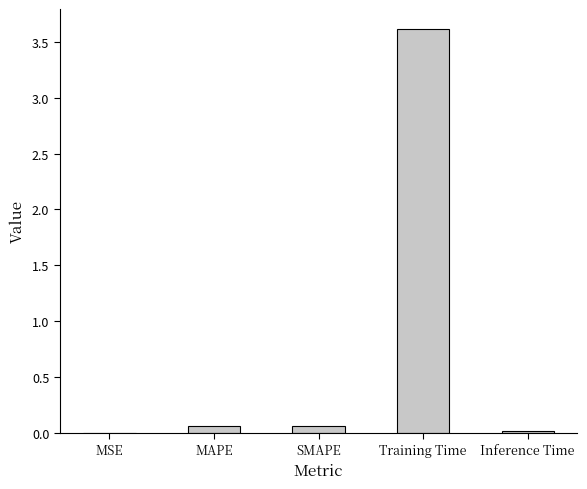

The chart shows a value of 1.4 at Training Time. True or false?

False